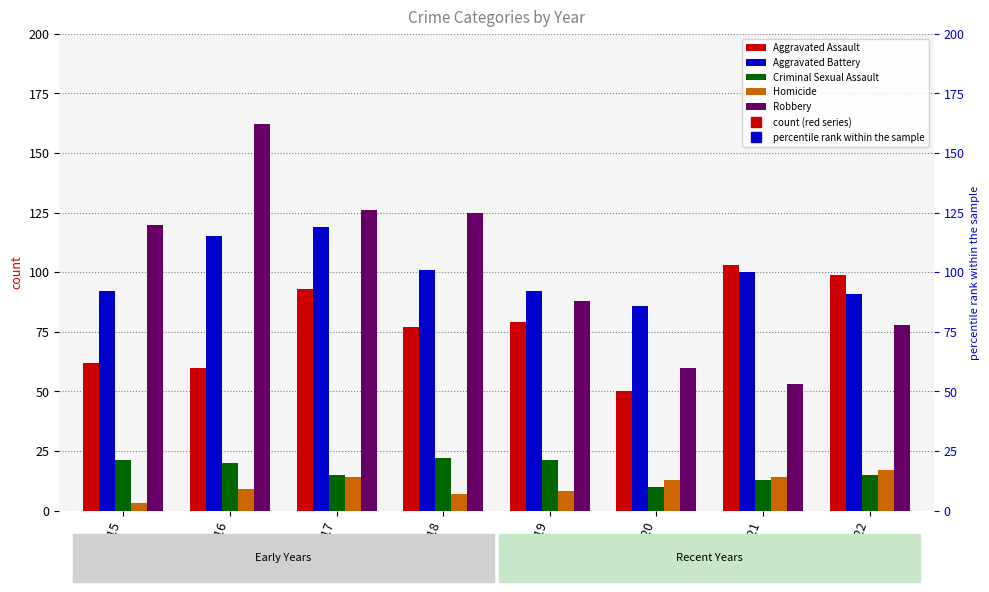

Does the chart contain stacked bars?

No